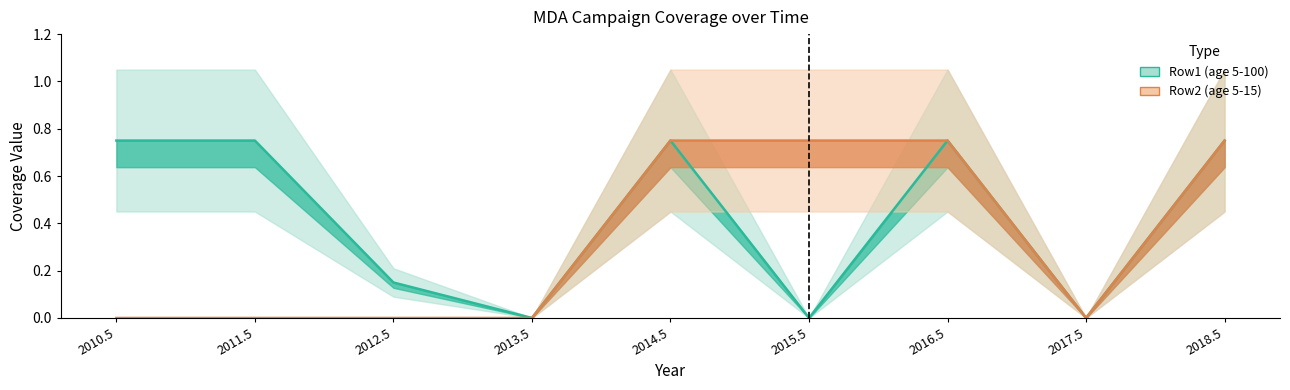

Reading right to left, transcribe all the data shown in this chart.

Row1 (age 5-100): 0.8	0.0	0.8	0.0	0.8	0.0	0.1	0.8	0.8
Row2 (age 5-15): 0.8	0.0	0.8	0.8	0.8	0.0	0.0	0.0	0.0